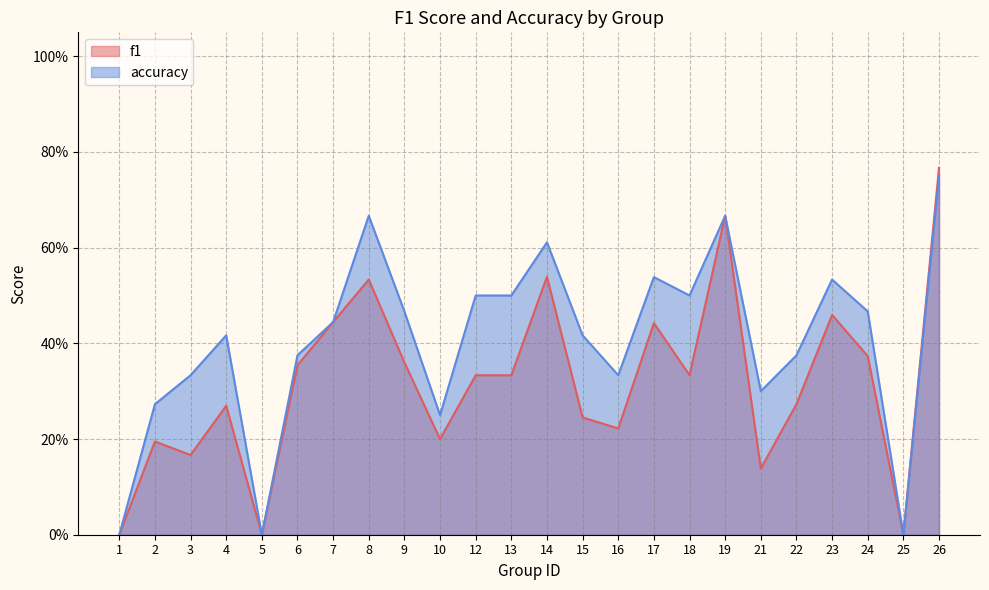

What are all the series names shown in the legend?

f1, accuracy